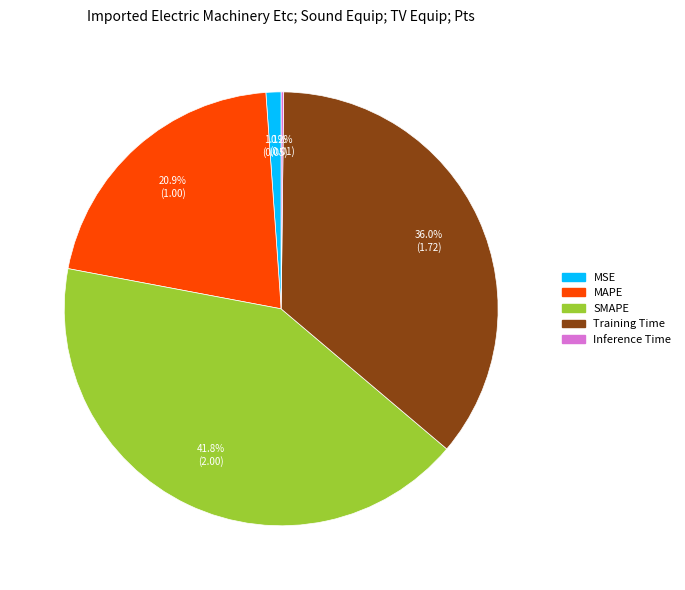

To the nearest percent, what percentage of the pie is SMAPE?

42%